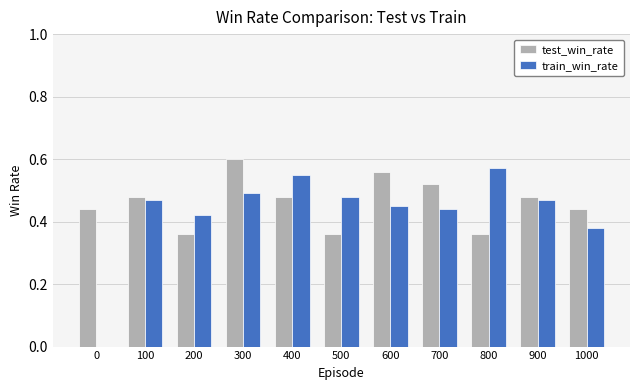

The test_win_rate series shows 0.2 at 100. True or false?

False